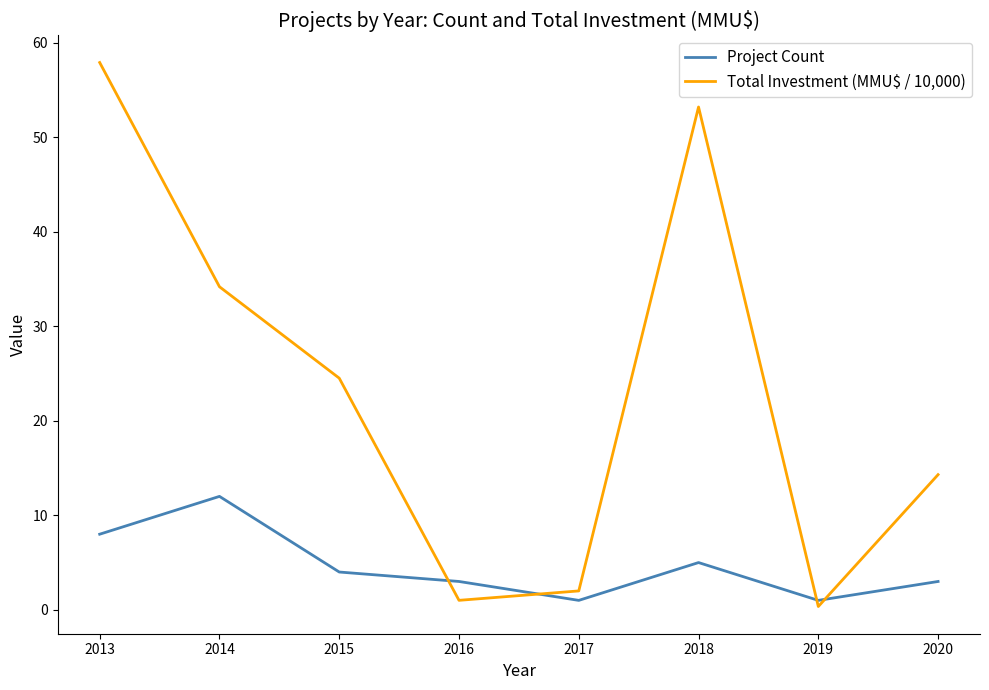

Which category has the lowest value in the Total Investment (MMU$ / 10,000) series?

2019